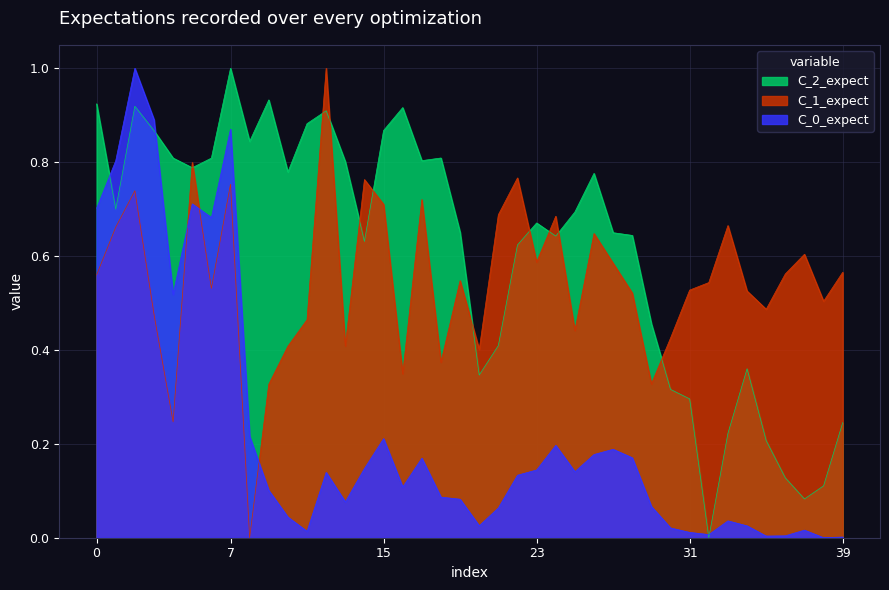

What is the greatest value displayed?

1.0